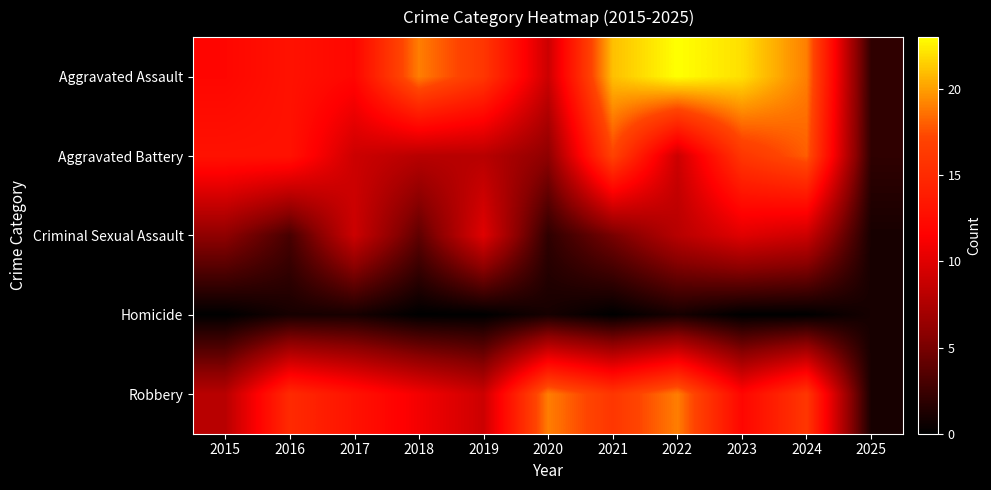

What is the greatest value displayed?

23